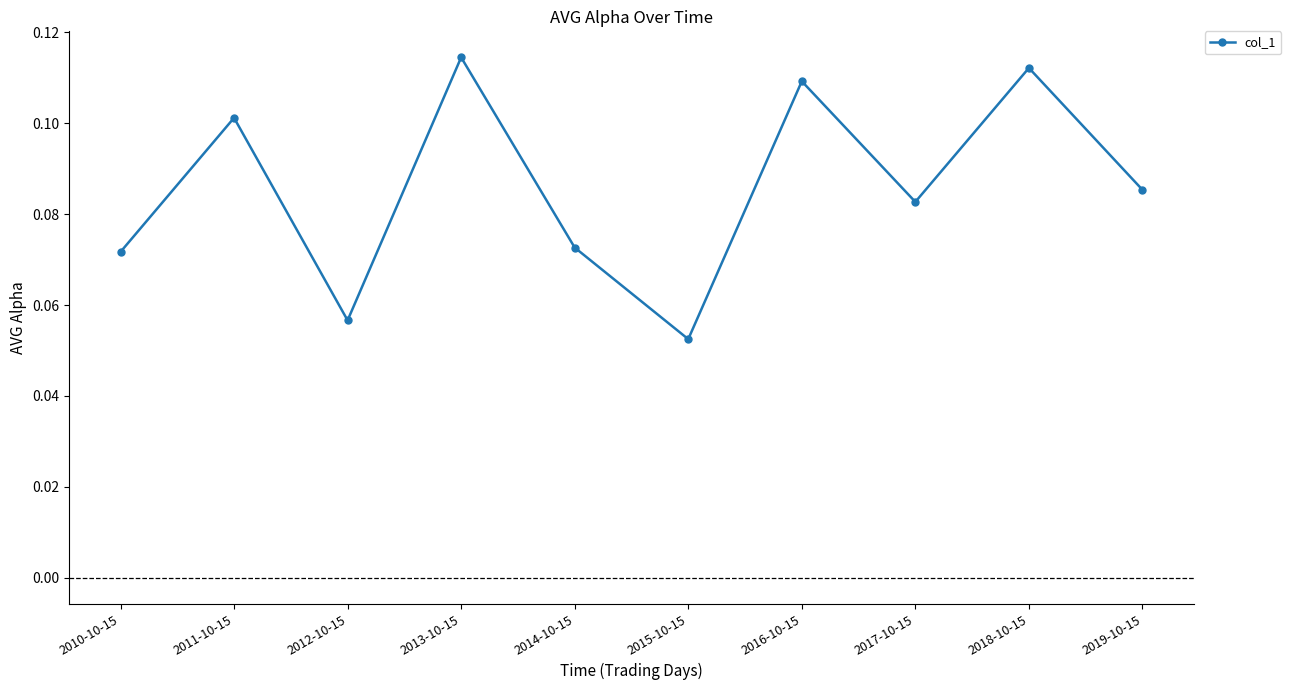

At which category does the chart reach its minimum across all series?

2015-10-15